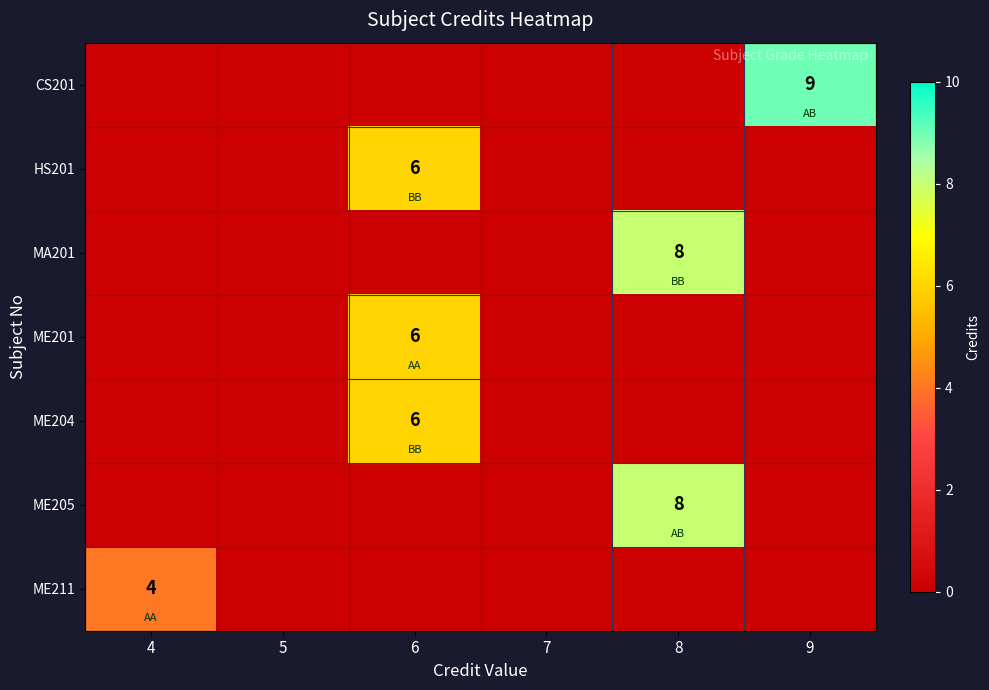

What is the greatest value displayed?

9